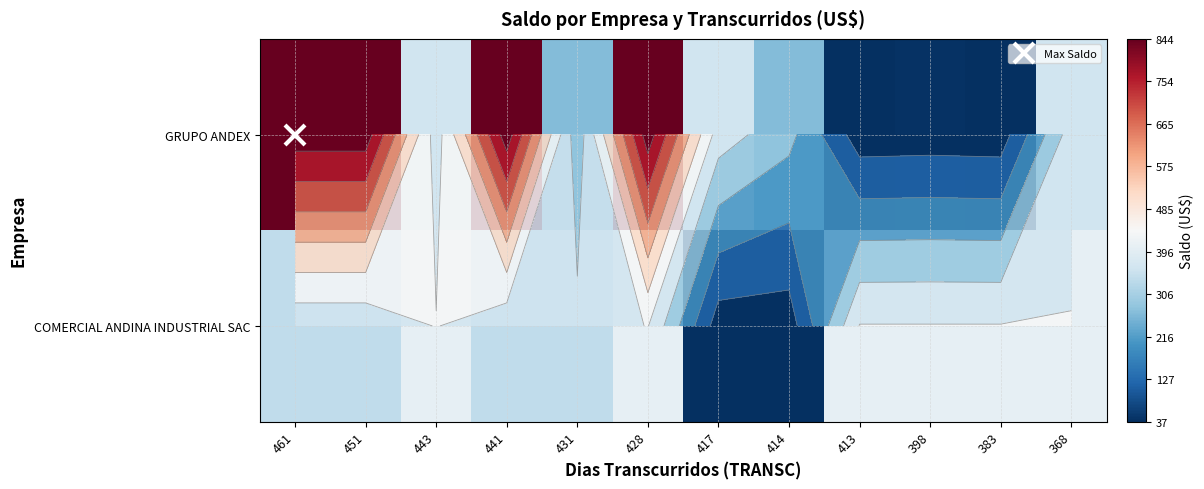

Rank the categories by GRUPO ANDEX value from highest to lowest.

461, 451, 441, 428, 443, 417, 368, 431, 414, 398, 413, 383